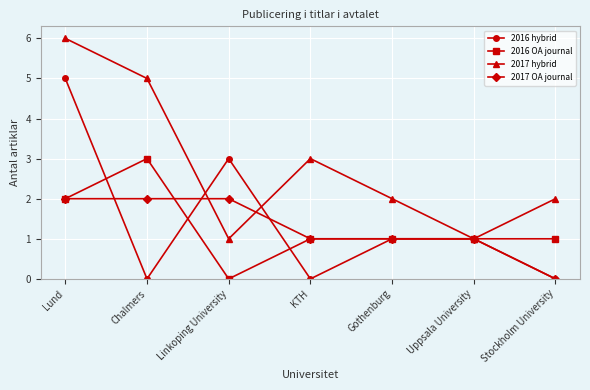

Count the number of categories in the chart.

7